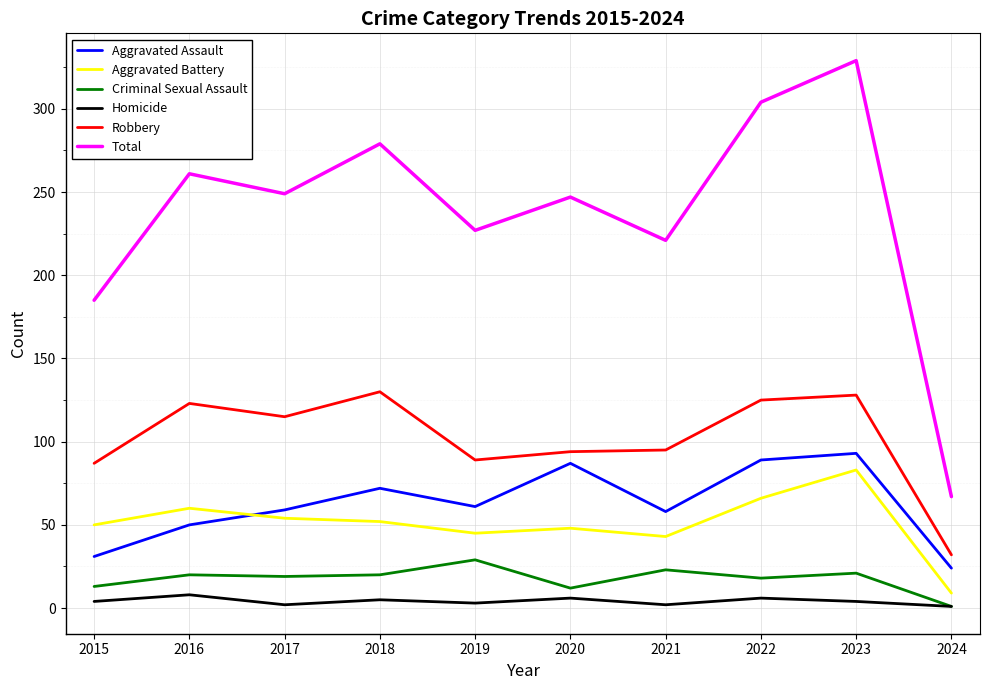

Which category has the highest value across all series?

2023